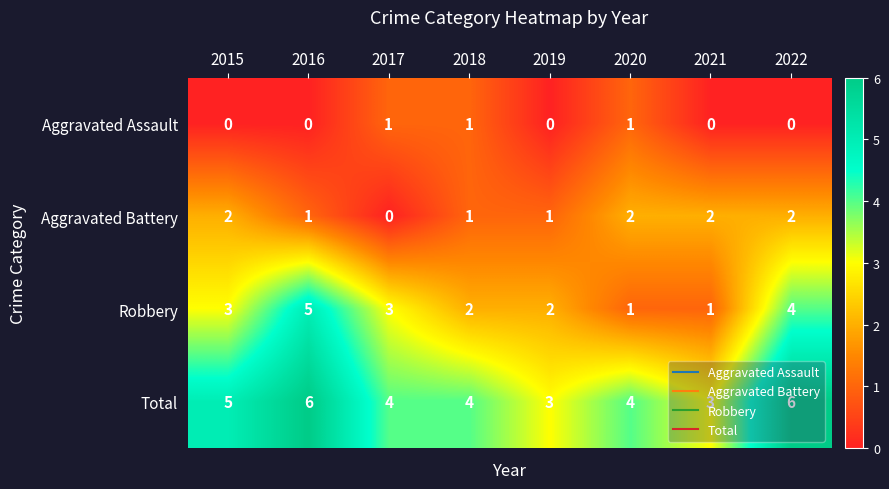

What is the difference between the highest and lowest values at 2021?

3